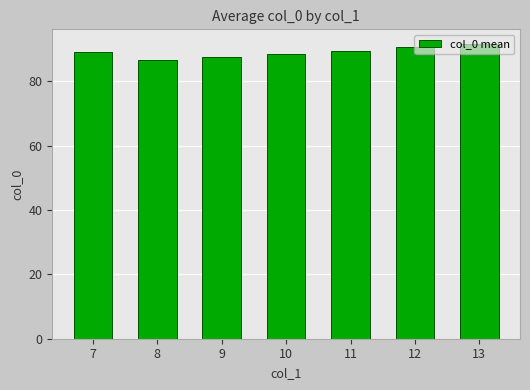

What is the value of the 3rd bar from the left?

87.5